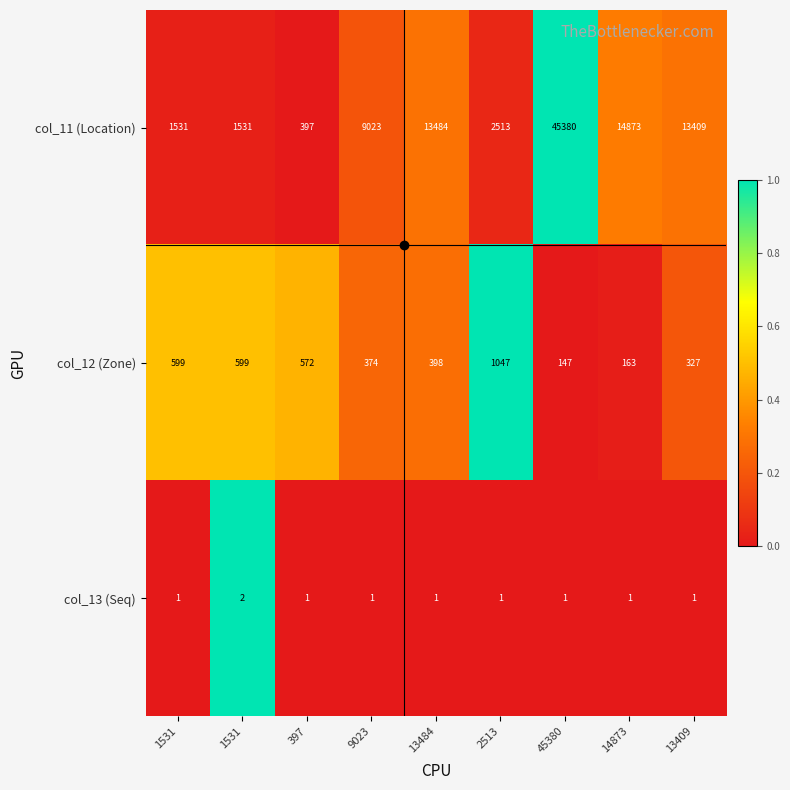

Which has a higher value, 14873 or 13409?

14873